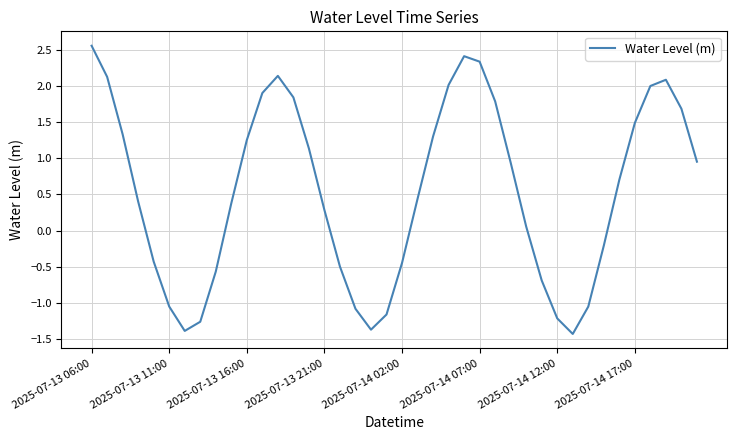

What is the difference between the maximum and minimum values?

4.0